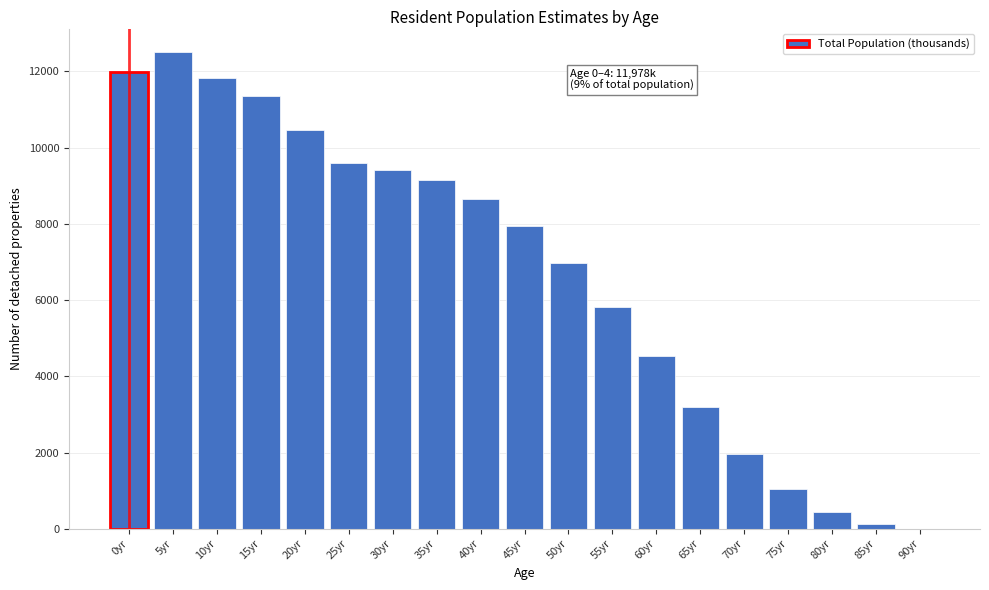

Reading left to right, transcribe all the data shown in this chart.

0yr=11978	5yr=12496	10yr=11824	15yr=11339	20yr=10472	25yr=9584	30yr=9415	35yr=9146	40yr=8655	45yr=7930	50yr=6968	55yr=5815	60yr=4525	65yr=3193	70yr=1972	75yr=1037	80yr=429	85yr=116	90yr=0